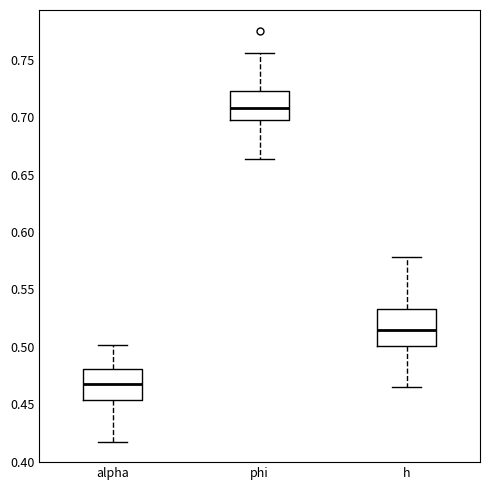

Reading left to right, transcribe this box plot: for each box, give where its median line is, the range the box spans, and where its two whiskers end, as read against the y-axis. The values are not printed on the chart, so give them approximately, as read against the axis.

alpha: median 0.465, box 0.455 to 0.480, whiskers 0.420 to 0.500
phi: median 0.710, box 0.695 to 0.725, whiskers 0.665 to 0.755
h: median 0.515, box 0.500 to 0.535, whiskers 0.465 to 0.580